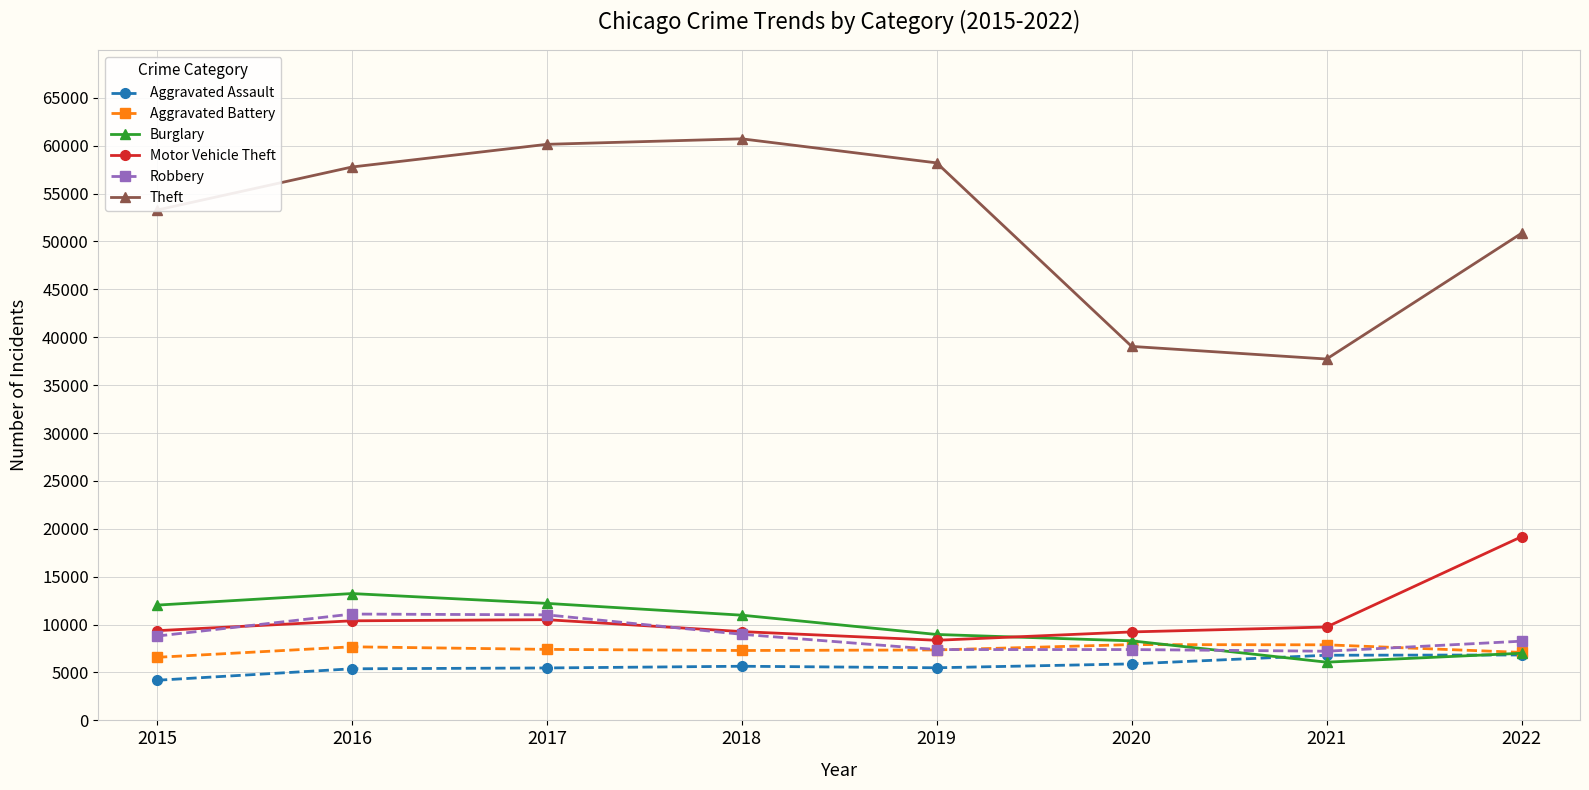

True or false: Robbery and Theft cross at least once.

False